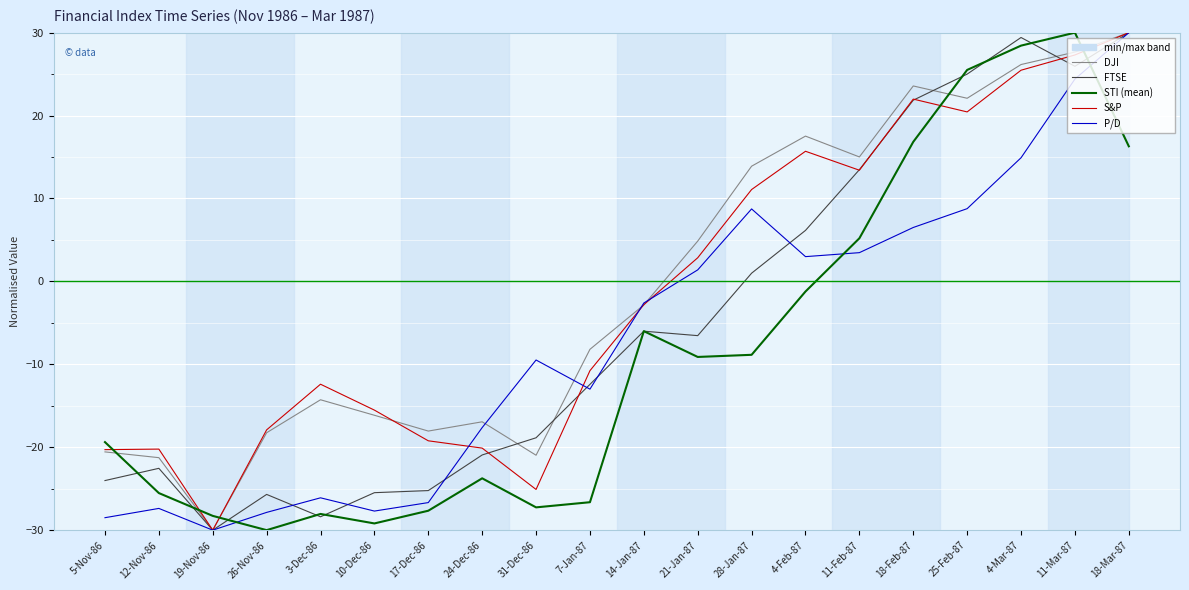

What is the total value across all series at 7-Jan-87?

-71.0